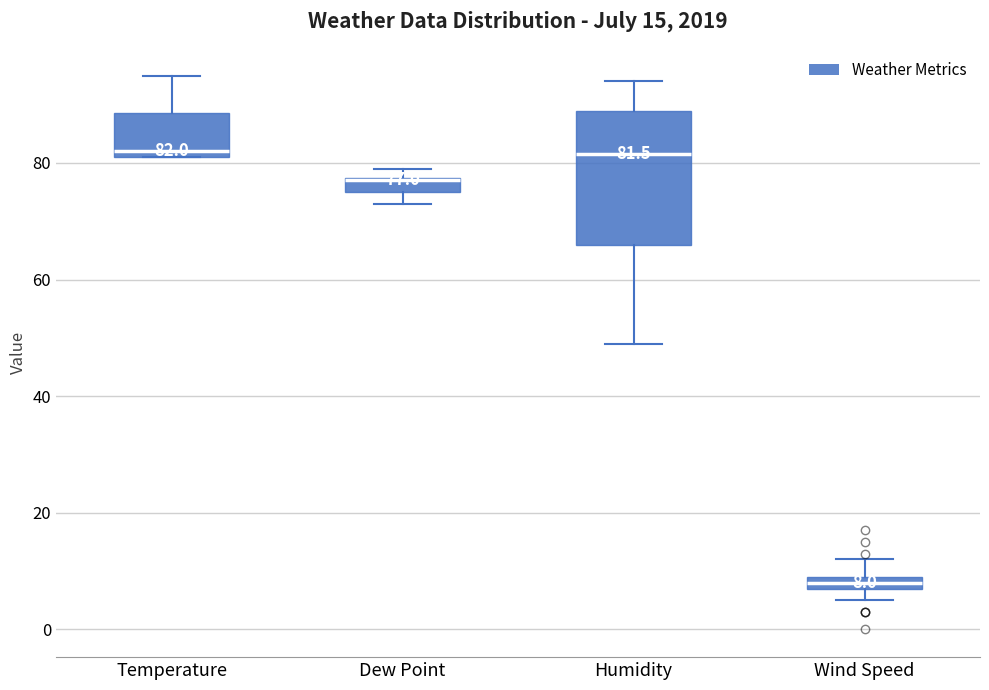

Comparing the boxes themselves (not the whiskers), which one is the tallest?

Humidity